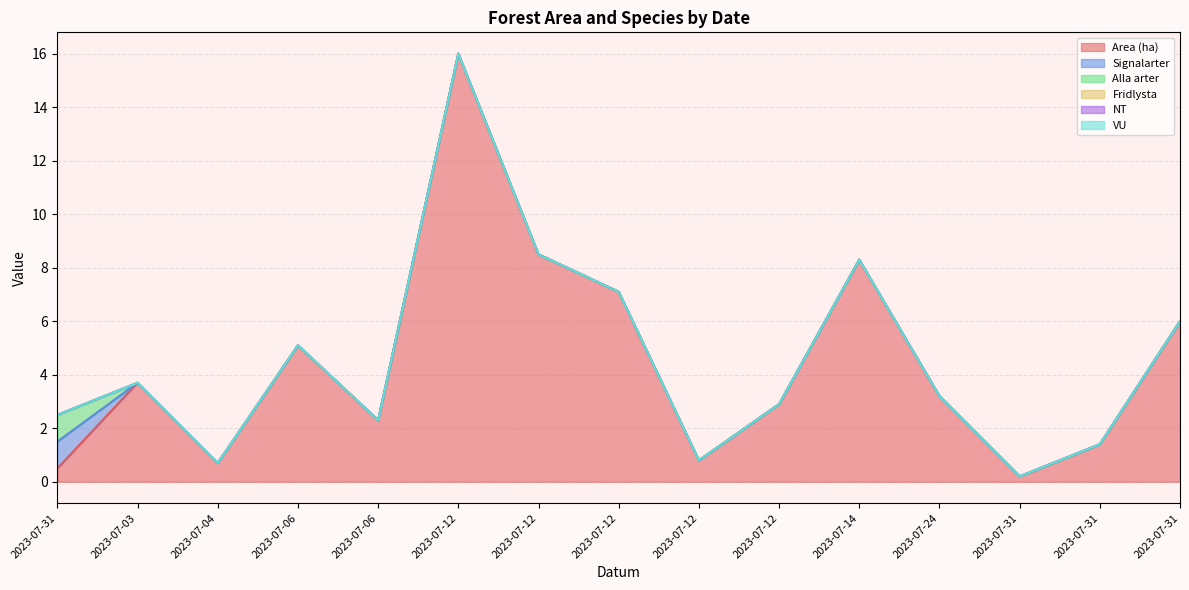

Reading left to right, extract all data points from this chart.

Area (ha): 0.5	3.7	0.7	5.1	2.3	16.0	8.5	7.1	0.8	2.9	8.3	3.2	0.2	1.4	6.0
Signalarter: 1.0	0.0	0.0	0.0	0.0	0.0	0.0	0.0	0.0	0.0	0.0	0.0	0.0	0.0	0.0
Alla arter: 1.0	0.0	0.0	0.0	0.0	0.0	0.0	0.0	0.0	0.0	0.0	0.0	0.0	0.0	0.0
Fridlysta: 0.0	0.0	0.0	0.0	0.0	0.0	0.0	0.0	0.0	0.0	0.0	0.0	0.0	0.0	0.0
NT: 0.0	0.0	0.0	0.0	0.0	0.0	0.0	0.0	0.0	0.0	0.0	0.0	0.0	0.0	0.0
VU: 0.0	0.0	0.0	0.0	0.0	0.0	0.0	0.0	0.0	0.0	0.0	0.0	0.0	0.0	0.0